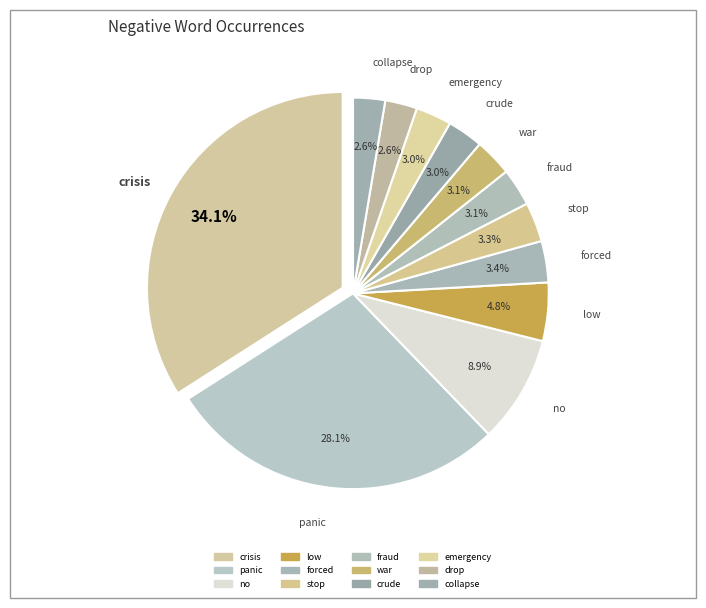

Do emergency and war together represent more than half of the pie?

No